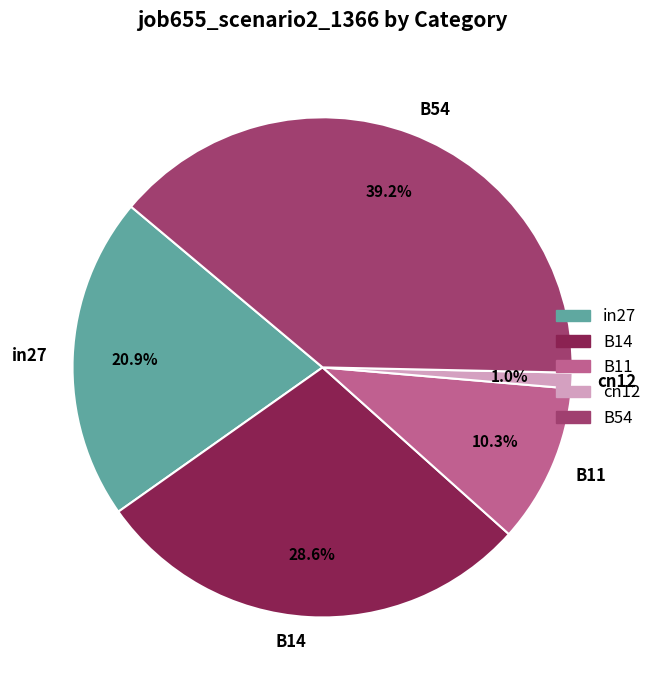

To the nearest percent, what is the difference between the in27 and cn12 slice percentages?

20%